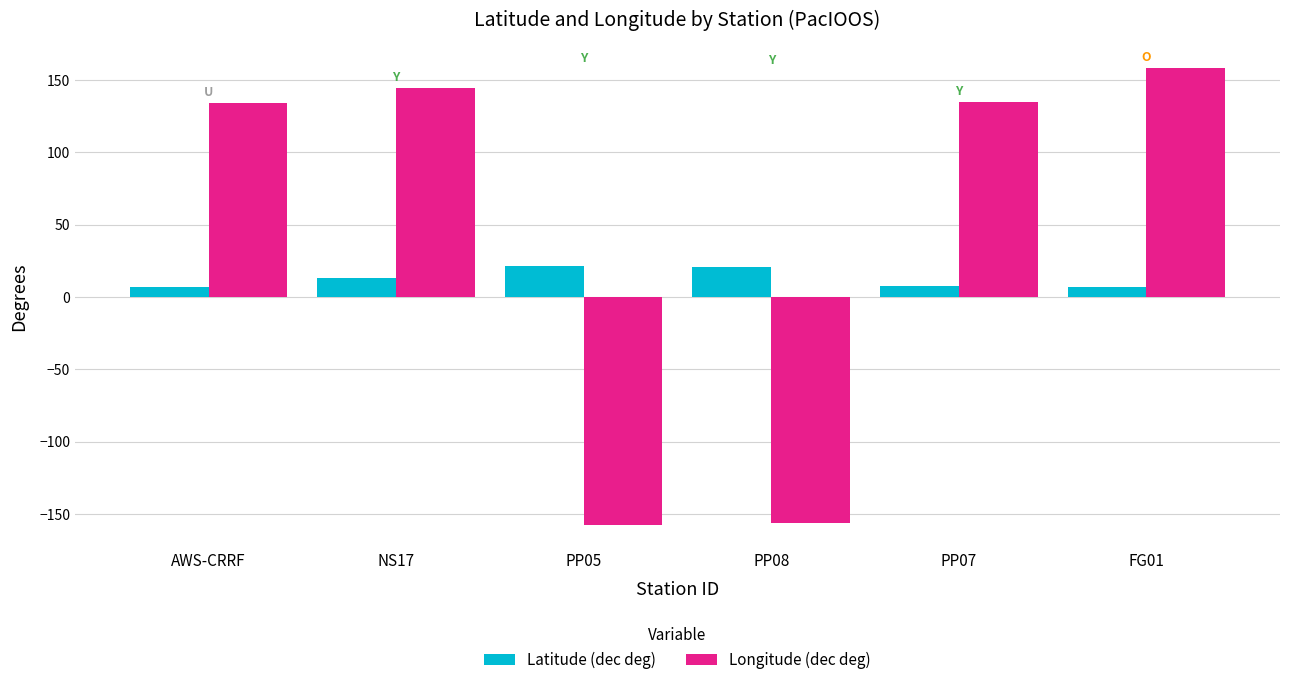

The value of Latitude (dec deg) at PP07 is 7.5. True or false?

True